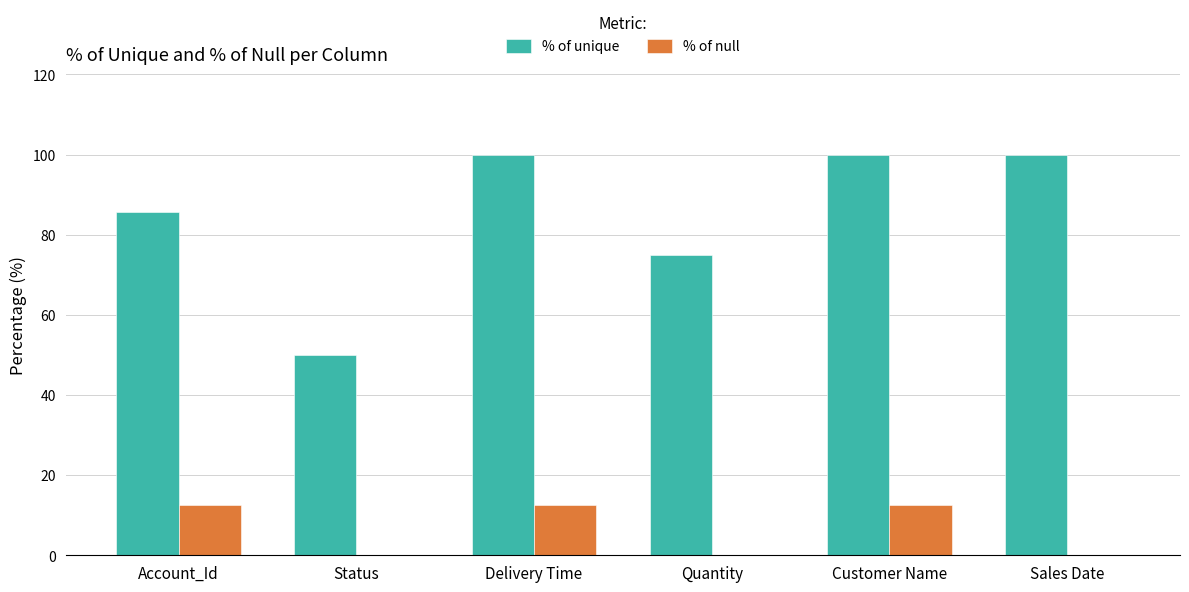

What is the sum of all % of null values?

37.5